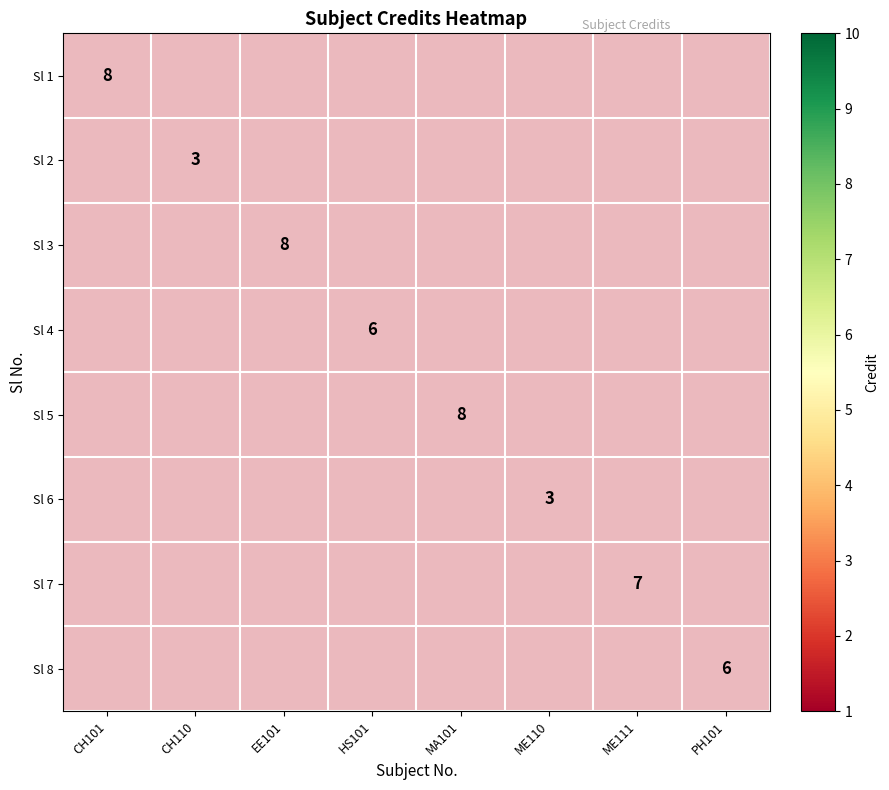

At which category does the chart reach its peak across all series?

CH101